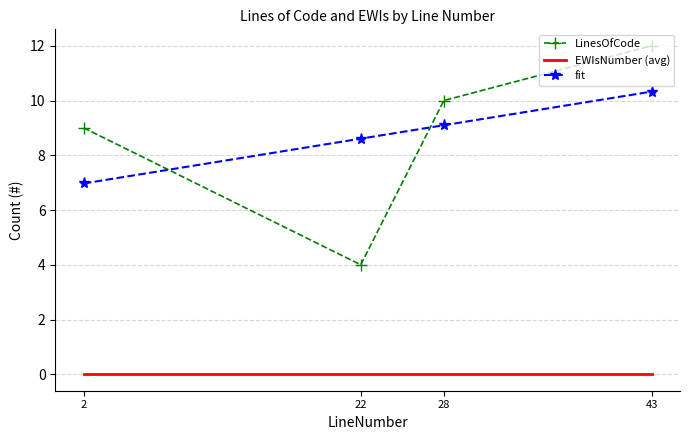

How many times do LinesOfCode and fit cross each other?

2